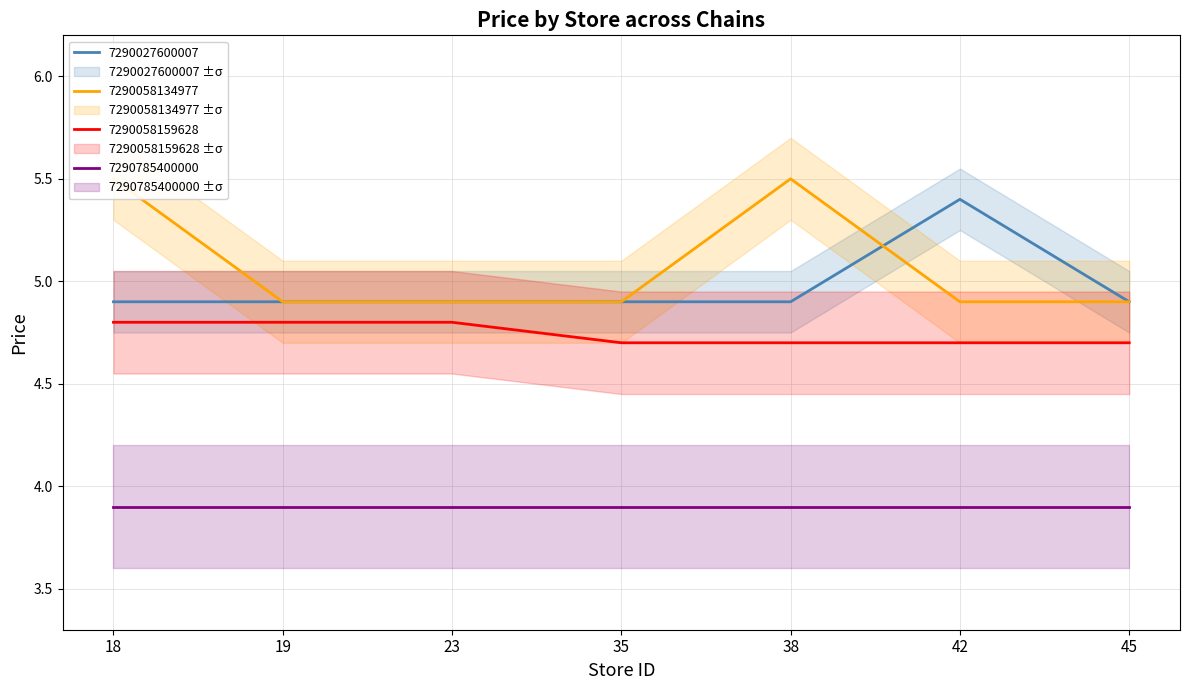

True or false: 7290058159628 and 7290058134977 cross at least once.

False